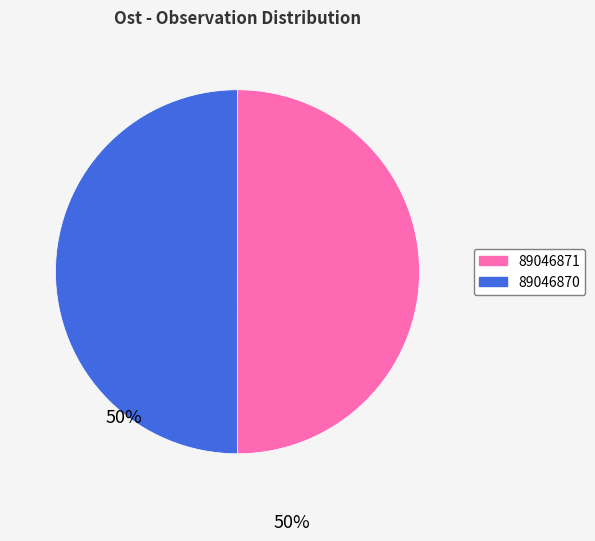

Do 89046870 and 89046871 together represent more than half of the pie?

Yes